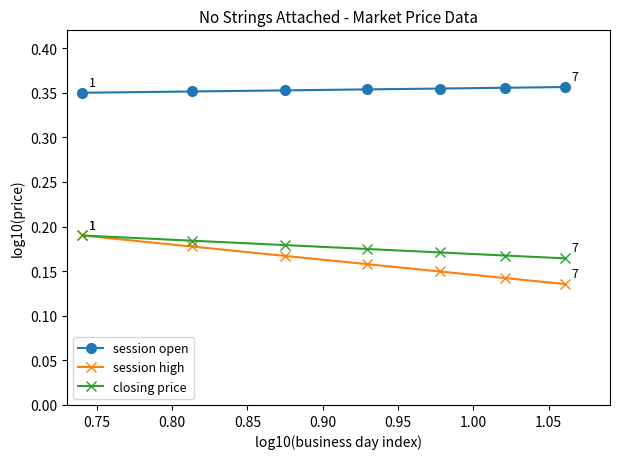

At how many categories does at least one series exceed 0?

7